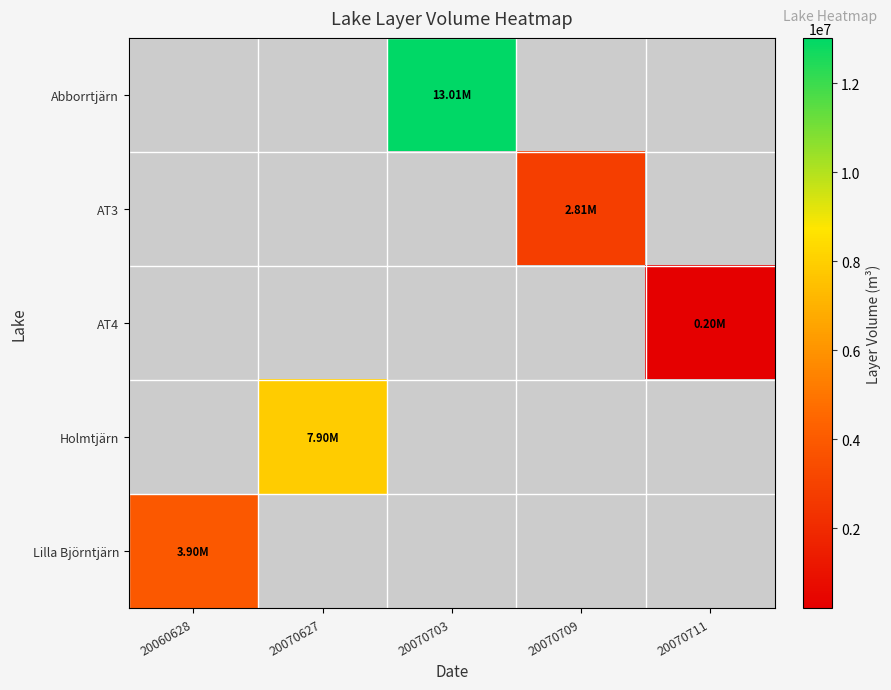

How many series are shown in this chart?

5